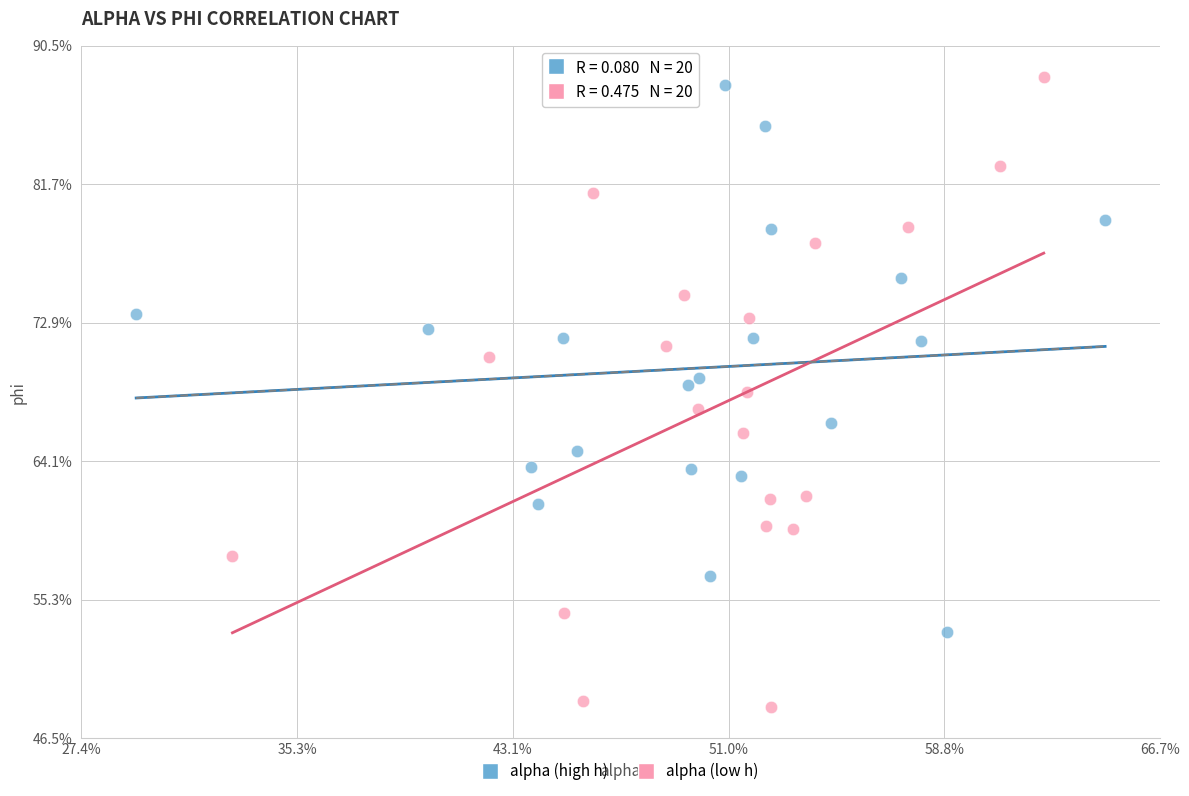

Which series has the largest Y range (max minus min)?

alpha (low h)